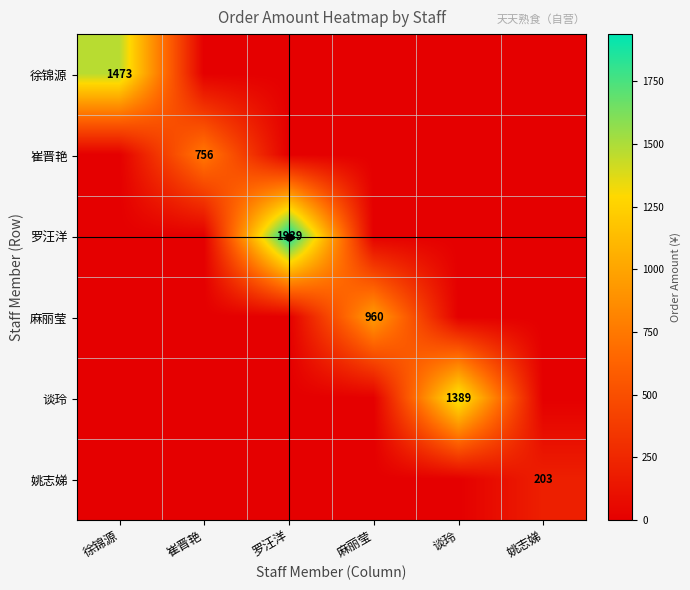

Is the value of 徐锦源 at 谈玲 greater than the value of 麻丽莹 at 姚志娣?

No